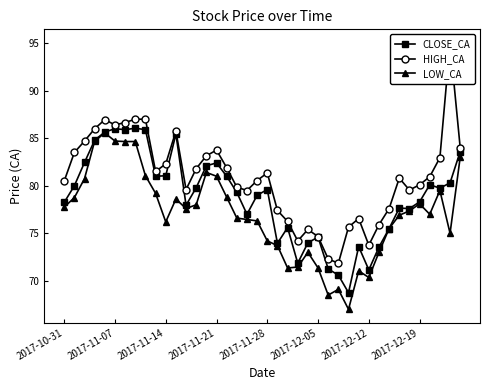

Which series changed the most between 16 and 26?

LOW_CA